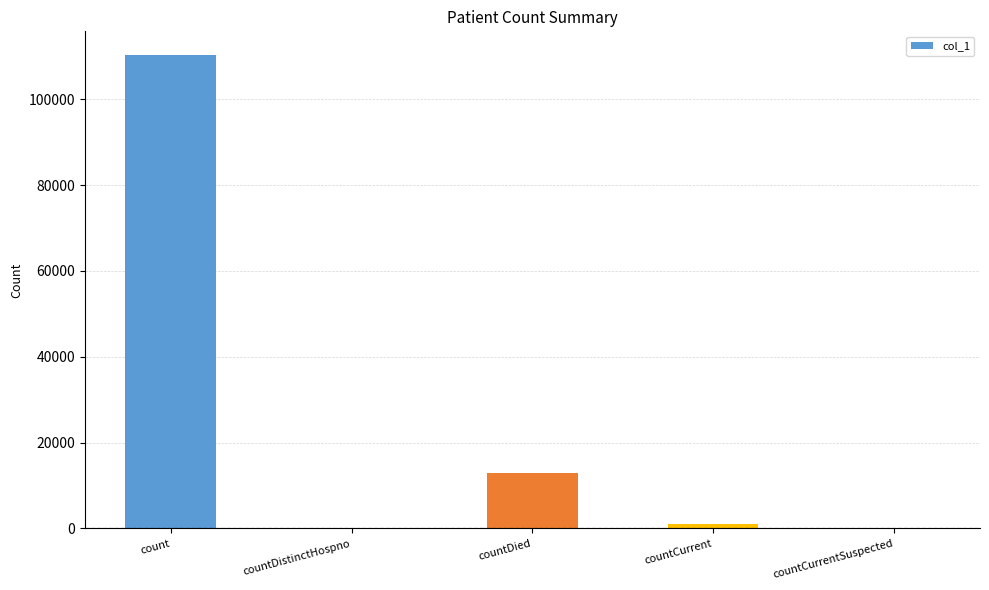

Between countCurrent and count, which is larger?

count